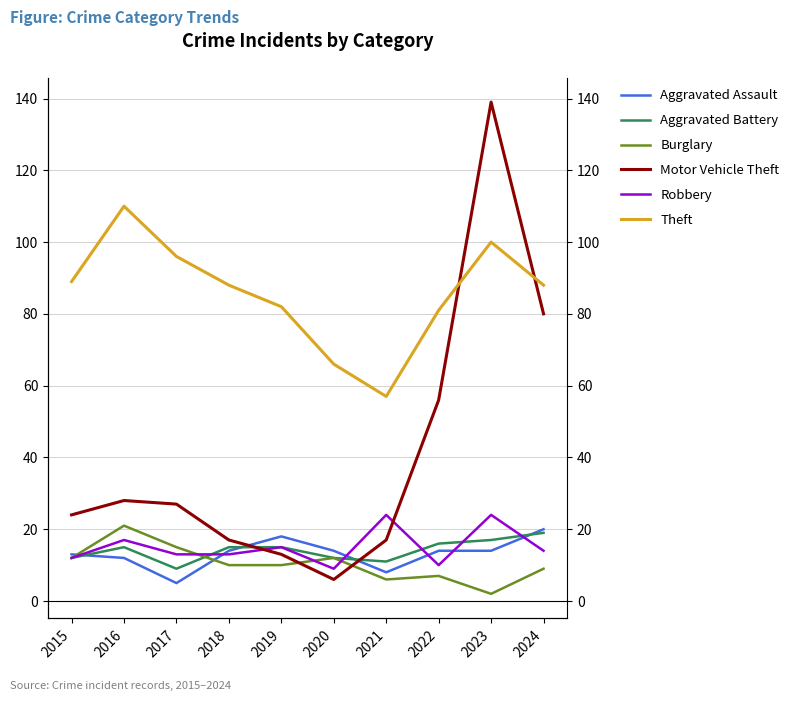

What is the sum of all Burglary values?

104